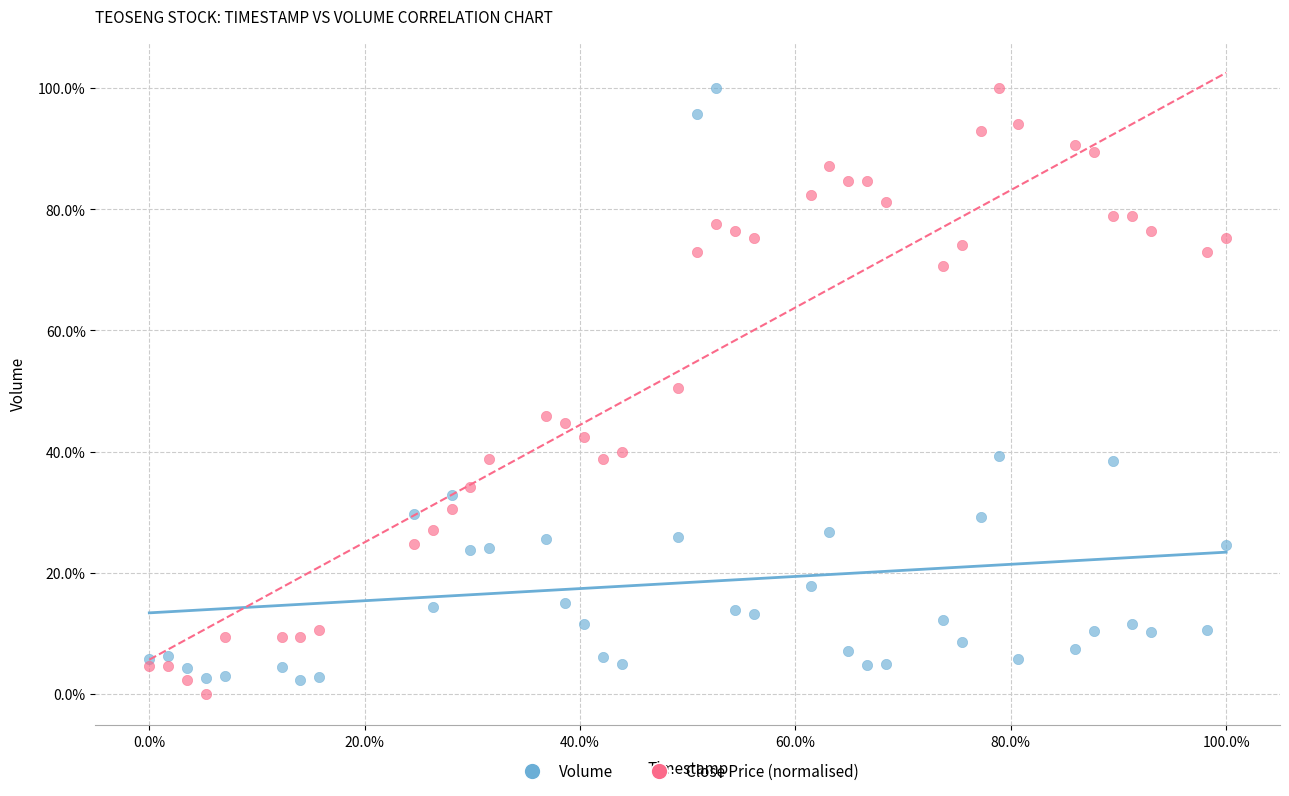

What are all the series names shown in the legend?

Volume, Close Price (normalised)